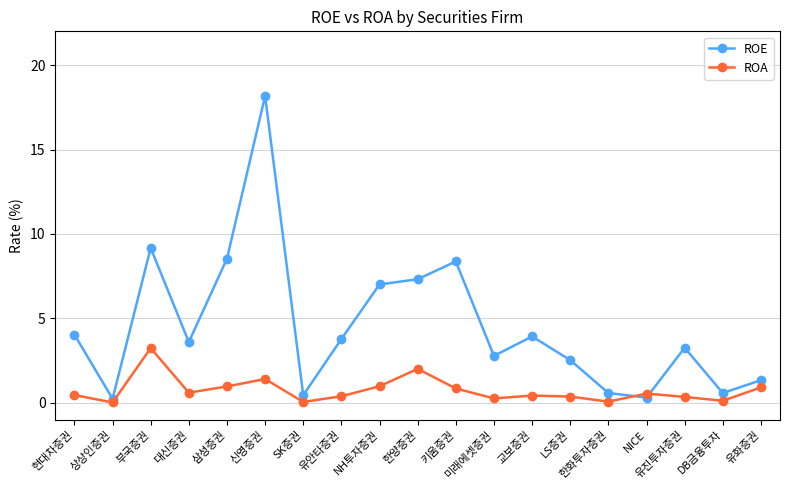

The value of ROE at 삼성증권 is 12.4. True or false?

False